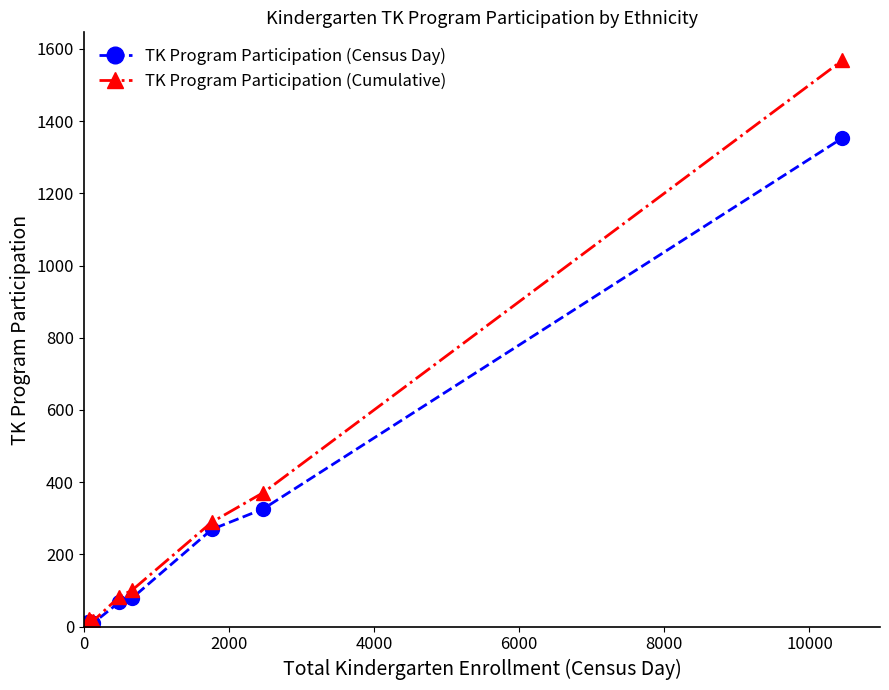

What is the average value of the TK Program Participation (Cumulative) series?

275